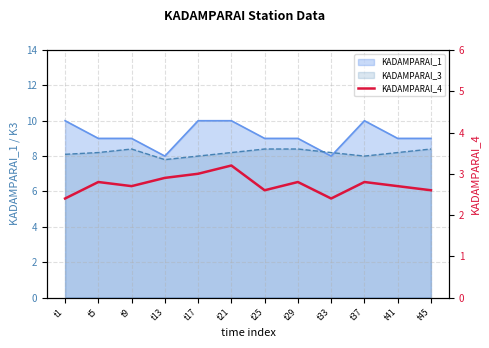

Does the chart display data point markers on the line(s)?

No